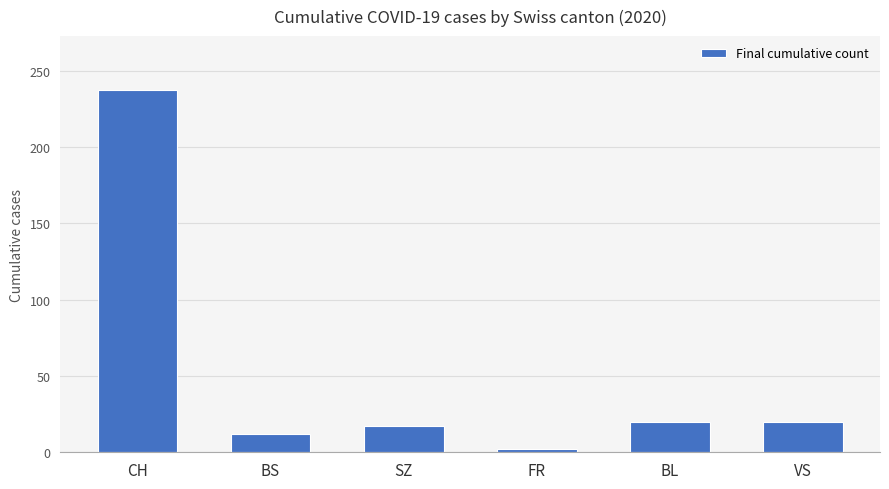

Approximately how many times larger is the value at BS compared to VS?

0.6